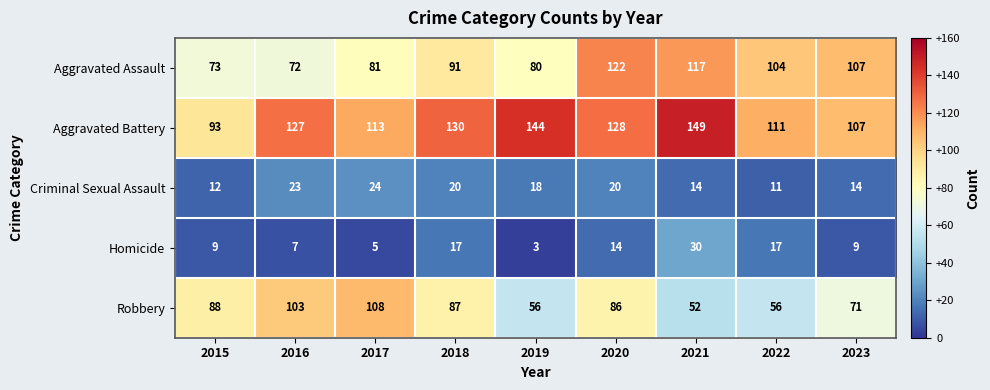

What value does the Criminal Sexual Assault series have at 2016, to the nearest 10?

20